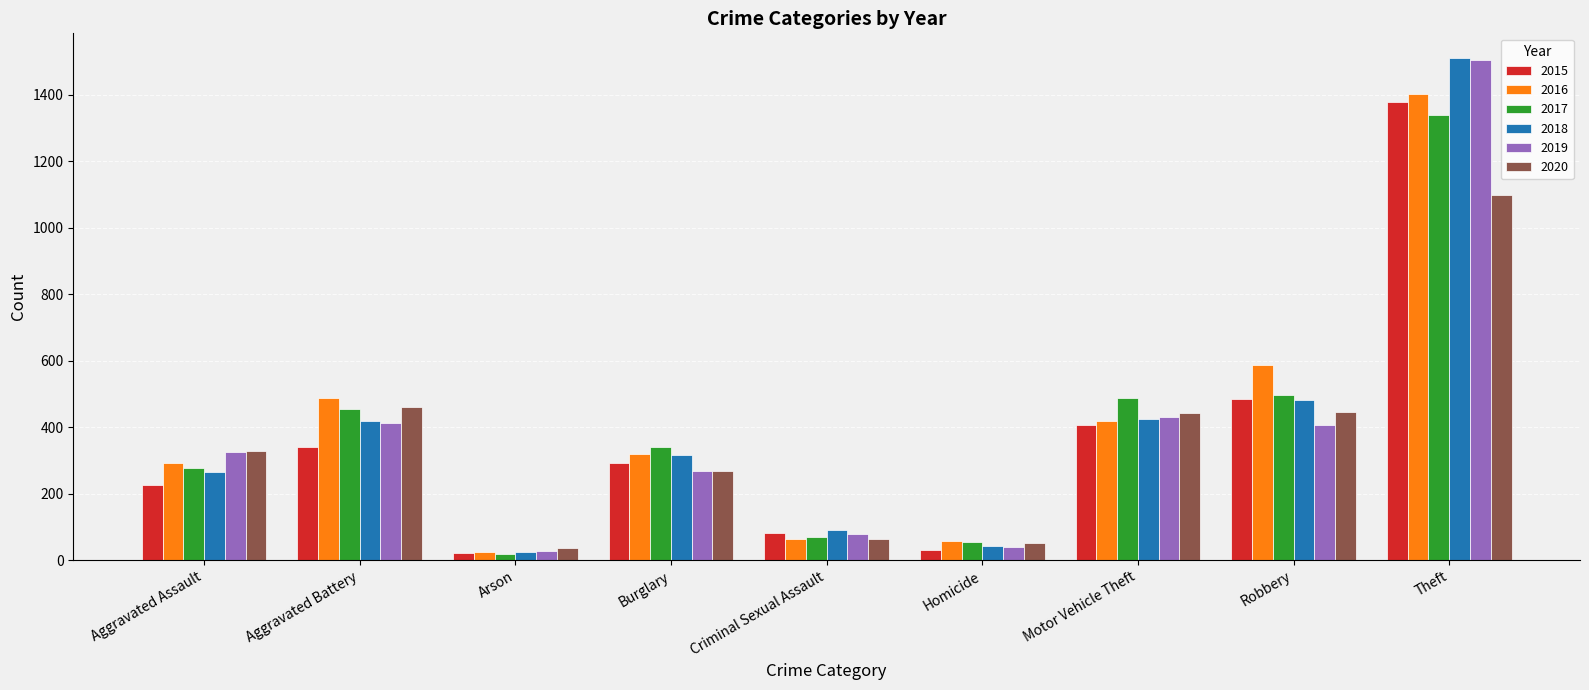

What is the total value across all series at Aggravated Battery?

2576